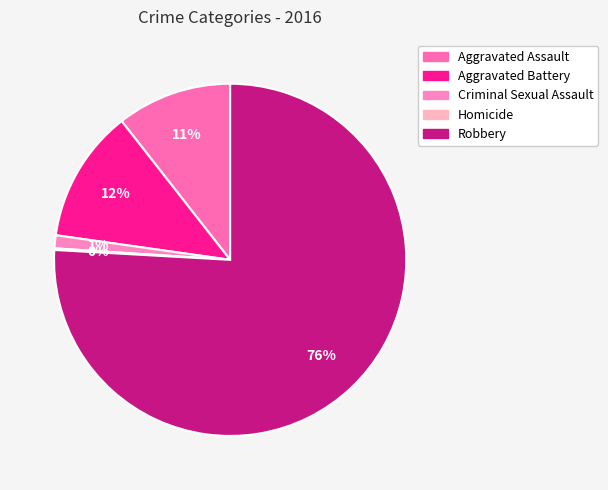

To the nearest percent, what is the difference between the largest and smallest slice percentages?

76%